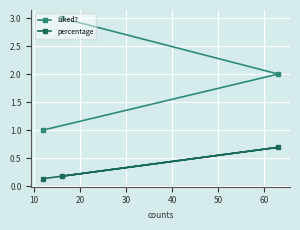

At how many categories does at least one series exceed 2?

1